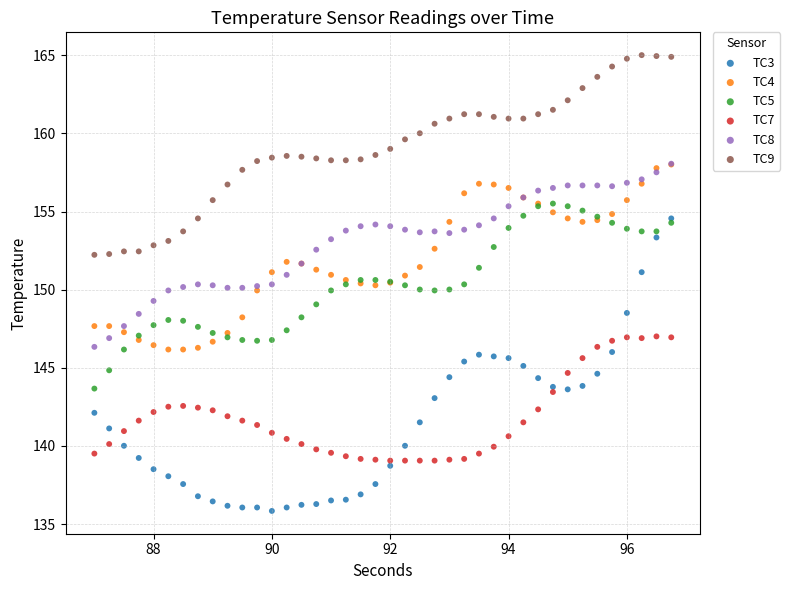

Which series contains the lowest Y value?

TC3